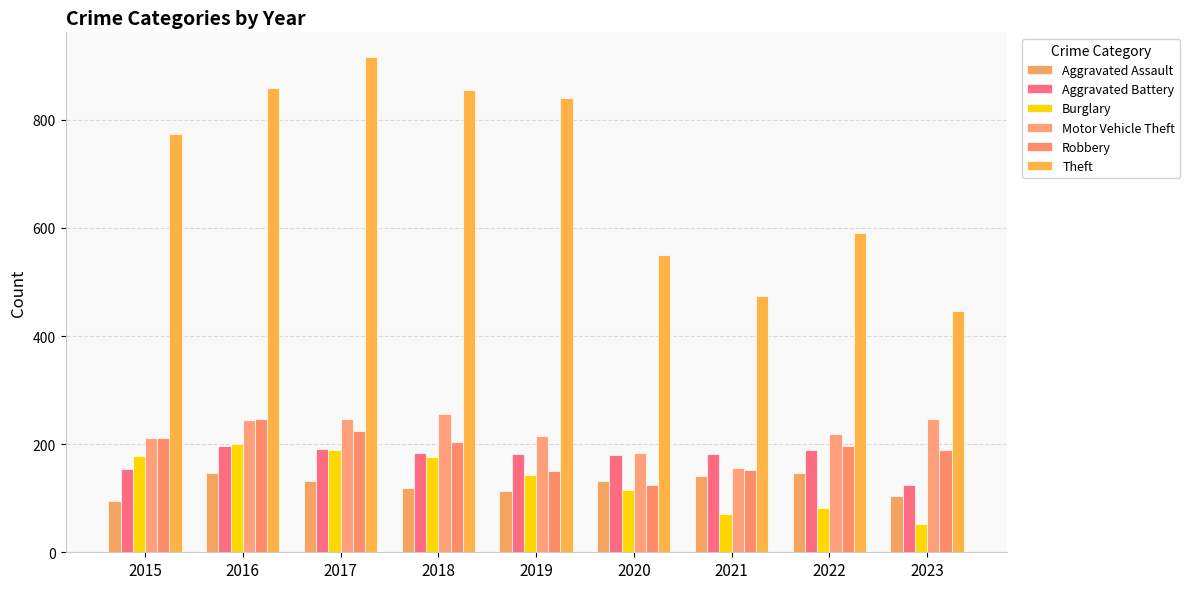

How many bars are there in each group?

6